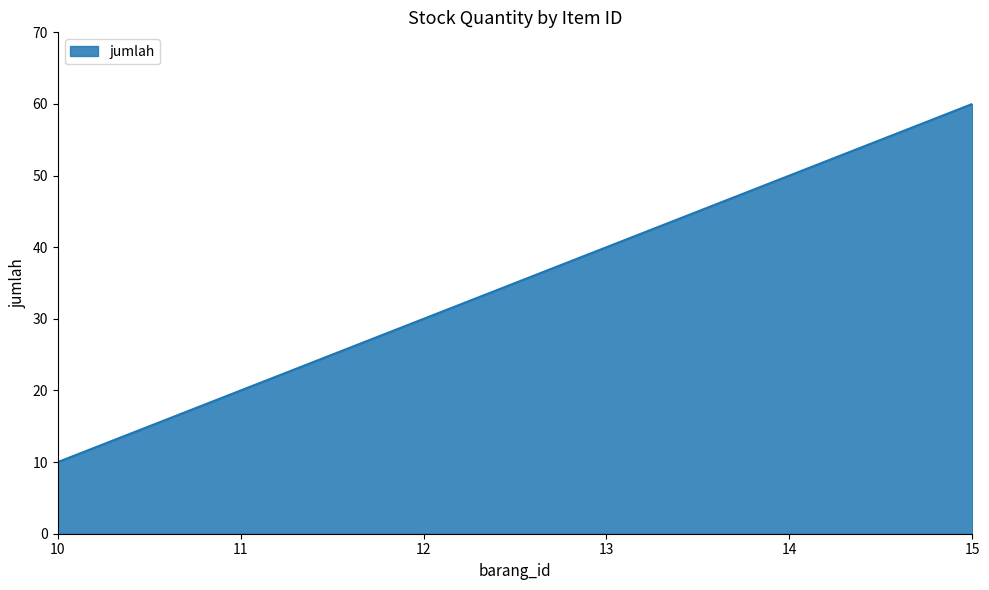

Rank the categories by value from highest to lowest.

15, 14, 13, 12, 11, 10